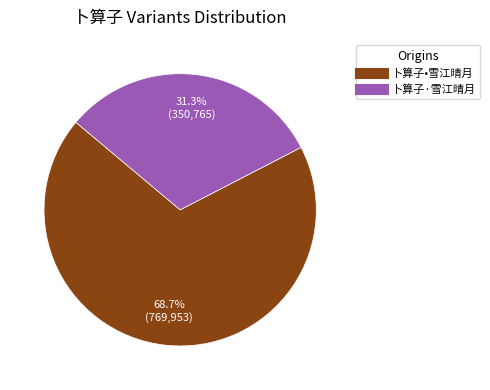

What percentage is the 卜算子•雪江晴月 slice, to the nearest percent?

69%